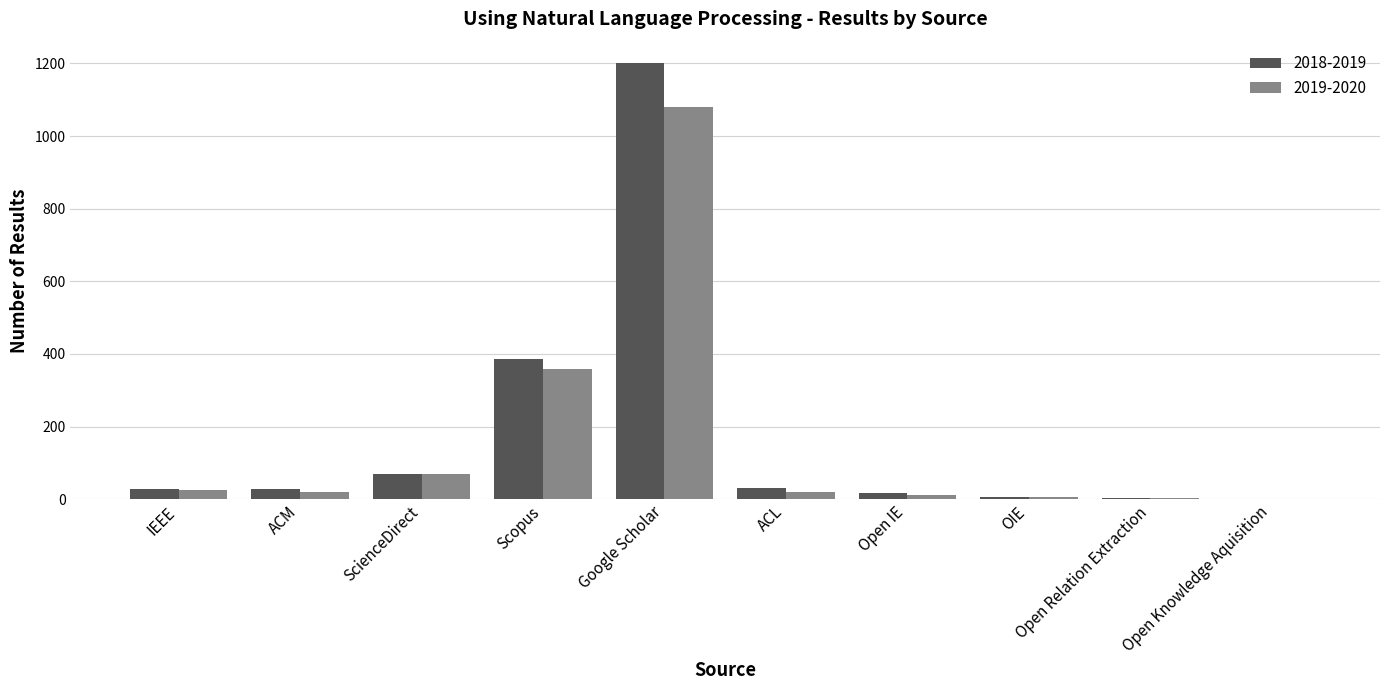

Which series changed the most between ScienceDirect and Open Knowledge Aquisition?

2018-2019